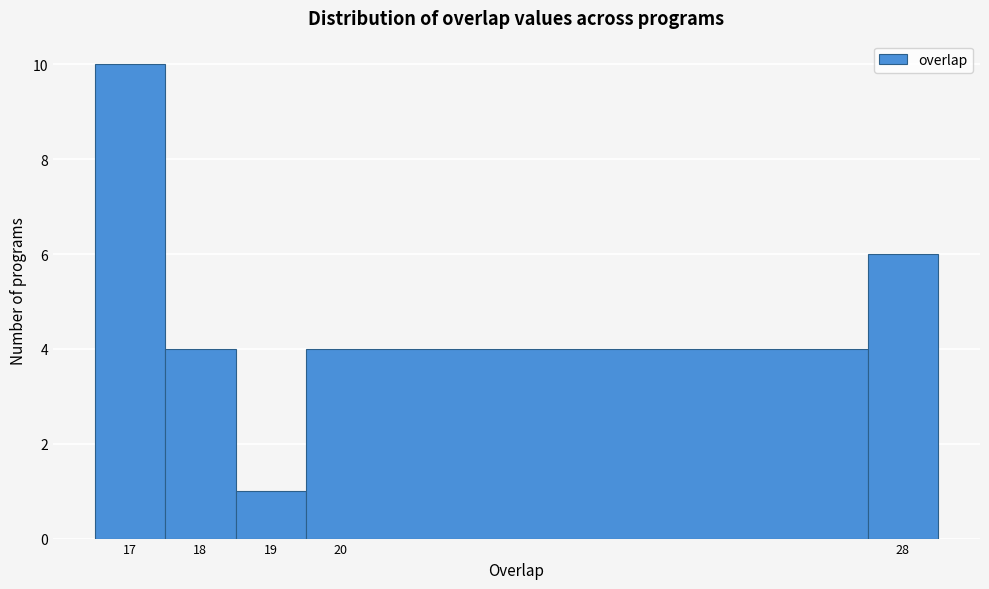

Reading left to right, transcribe this chart: for each bar, give the range it covers on the x-axis and its height. The values are not printed on the chart, so give them approximately, as read against the axis.

16.5 to 17.5: 10
17.5 to 18.5: 4
18.5 to 19.5: 1
19.5 to 27.5: 4
27.5 to 28.5: 6